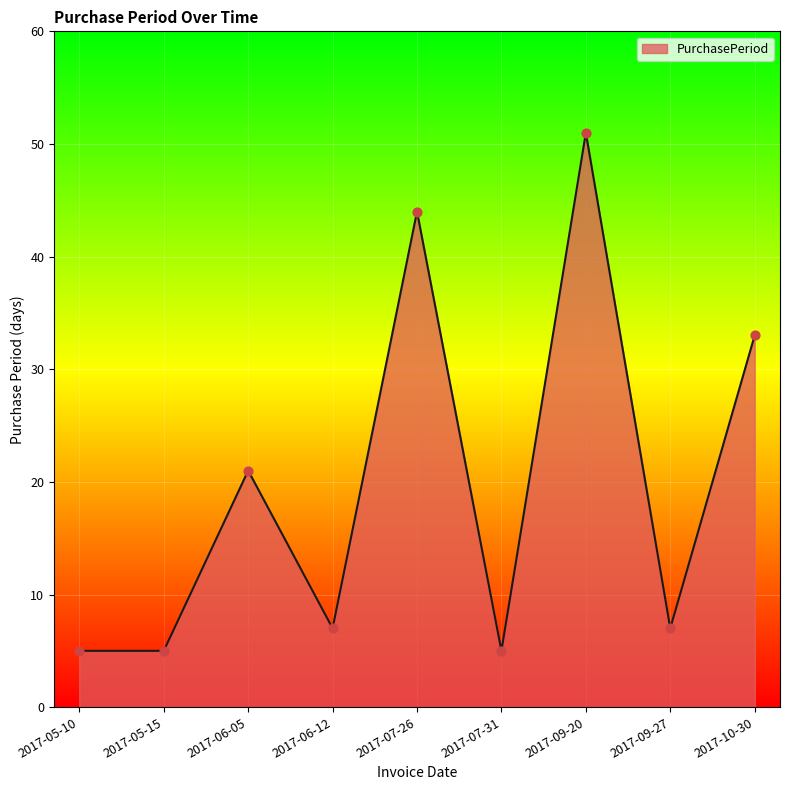

What is the change in value from 2017-07-26 to 2017-09-27?

-37